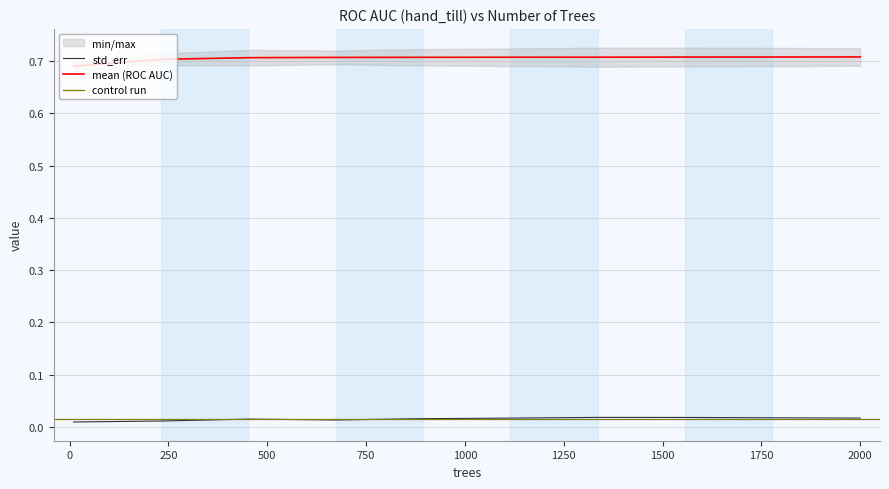

Which category has the lowest value across all series?

10